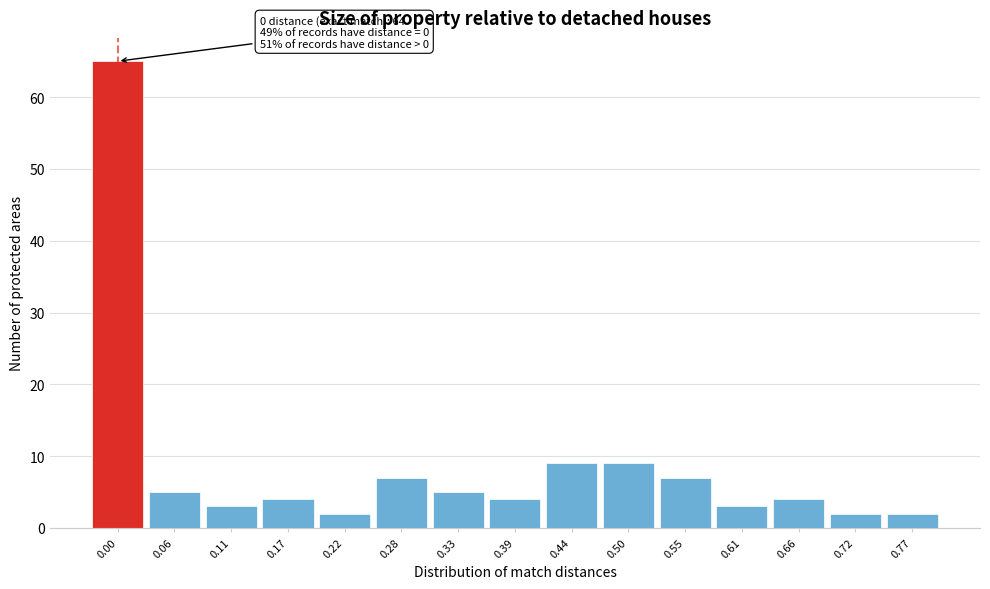

Reading right to left, what are all the values shown in this chart?

0.77=2	0.72=2	0.66=4	0.61=3	0.55=7	0.50=9	0.44=9	0.39=4	0.33=5	0.28=7	0.22=2	0.17=4	0.11=3	0.06=5	0.00=65